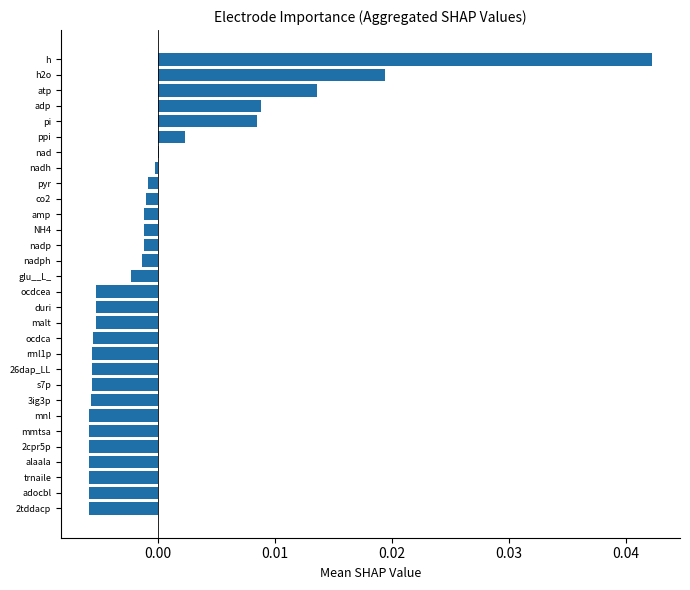

Which label corresponds to the largest value in the chart?

h